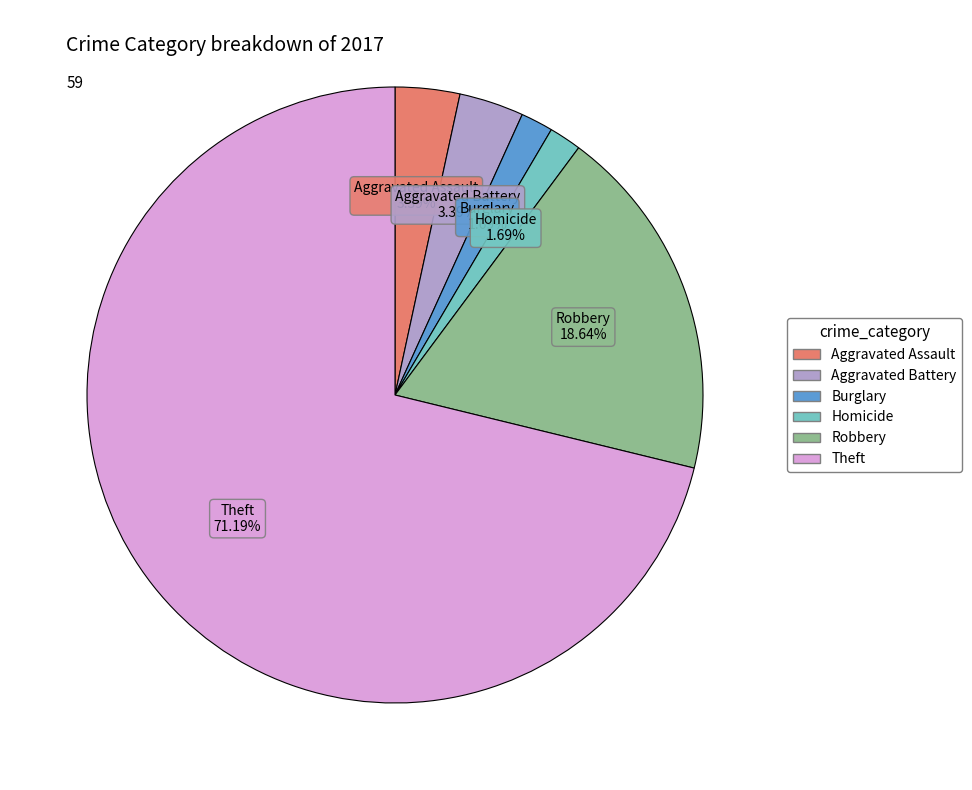

Does any single category account for the majority?

Yes